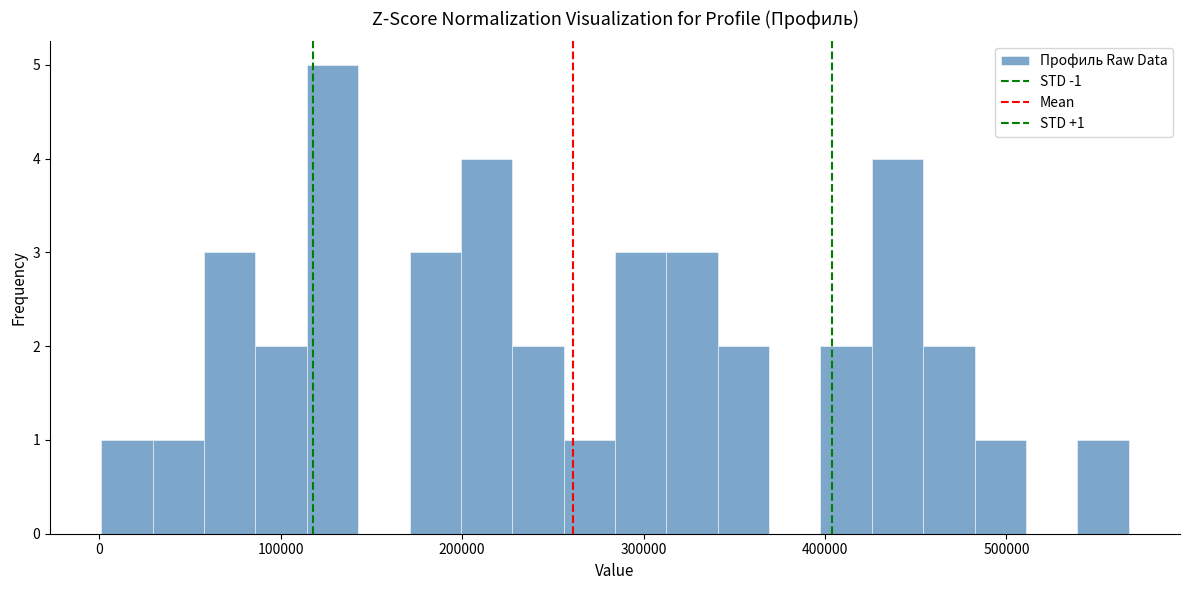

Around what value on the x-axis is the tallest bar? Give the approximate position of its centre, as read against the axis.

130000